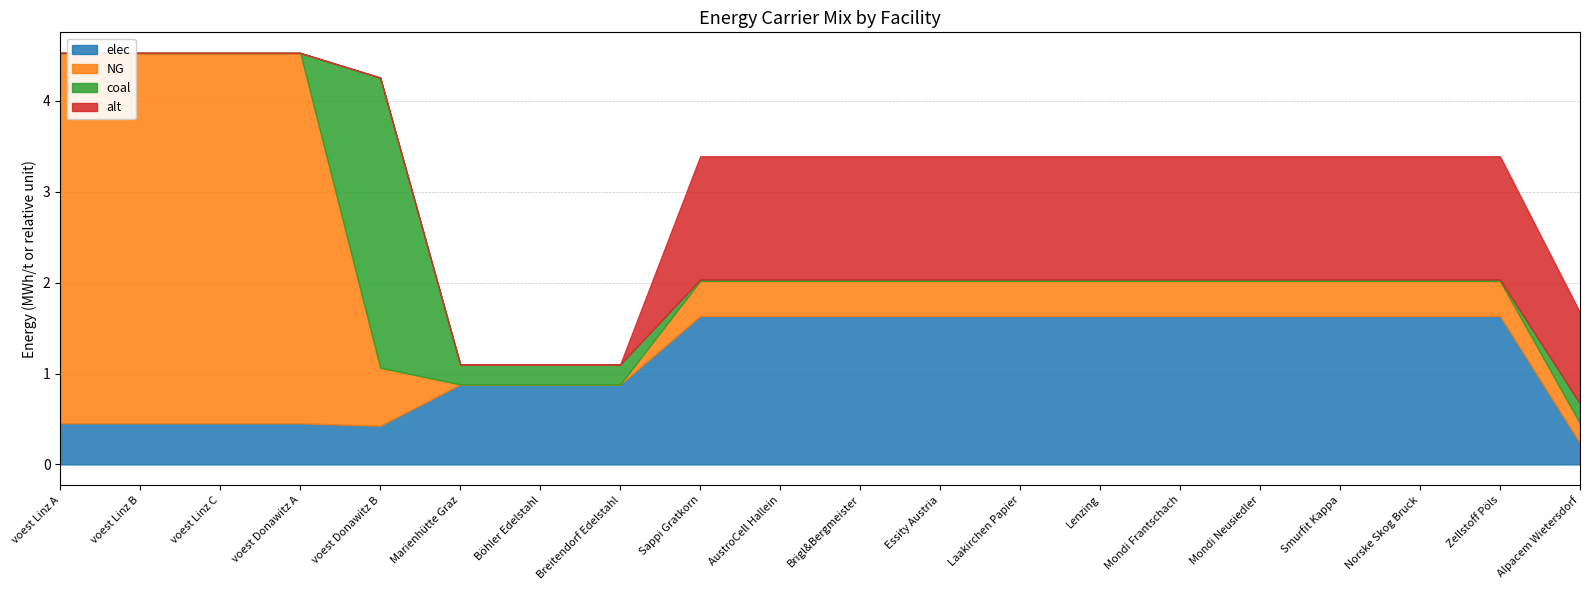

At how many categories does at least one series exceed 0?

20